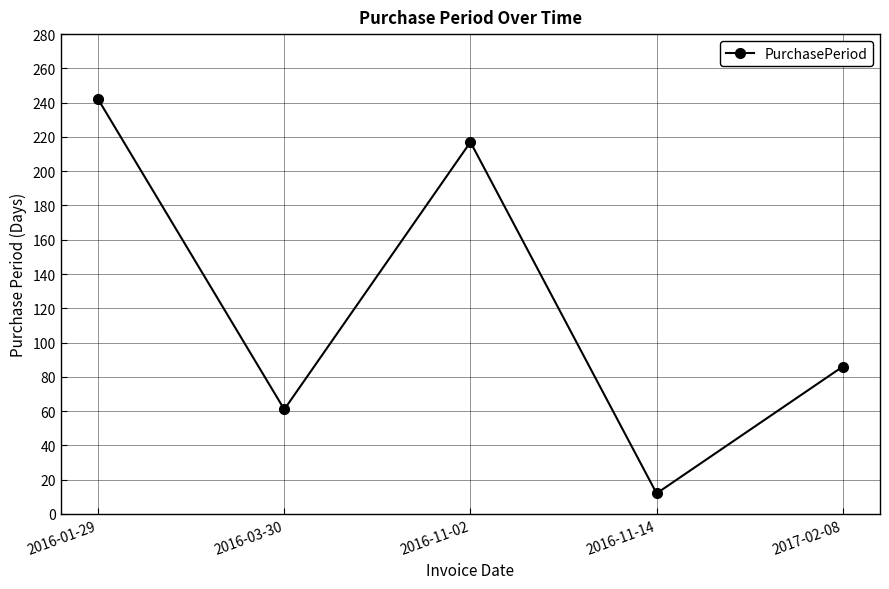

Does the chart display data point markers on the line(s)?

Yes